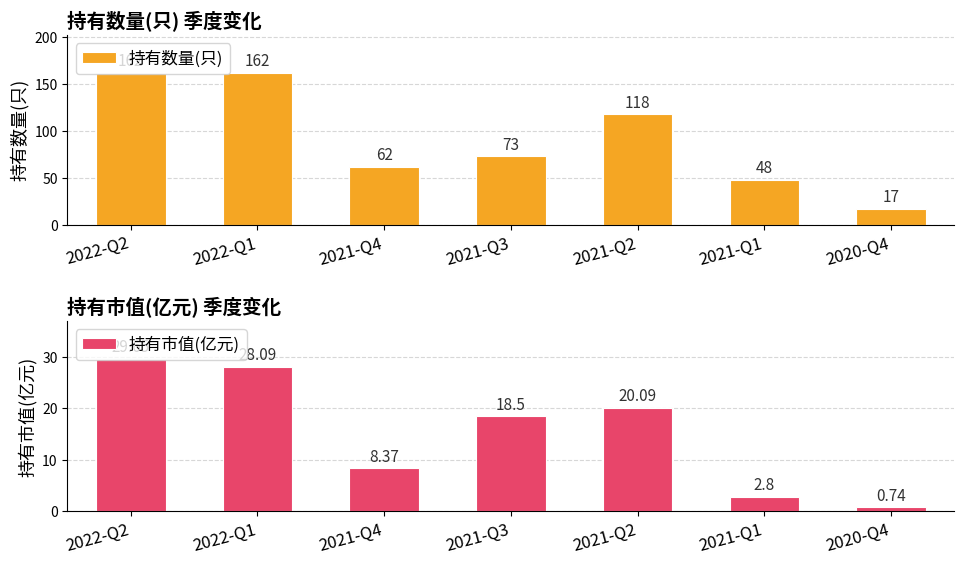

What is the difference between the highest and lowest values at 2020-Q4?

16.3